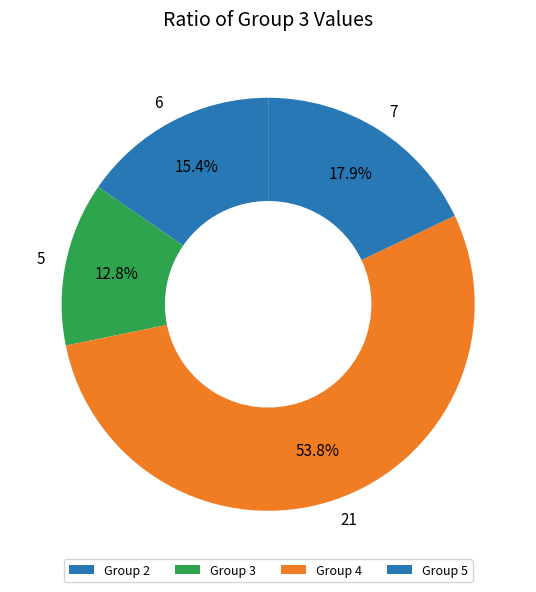

What is the largest slice in the pie chart?

Group 4